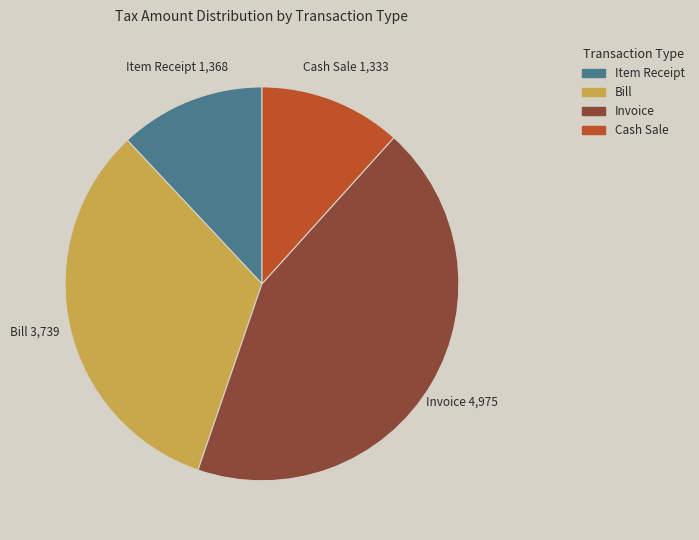

Is there a majority slice in this chart?

No